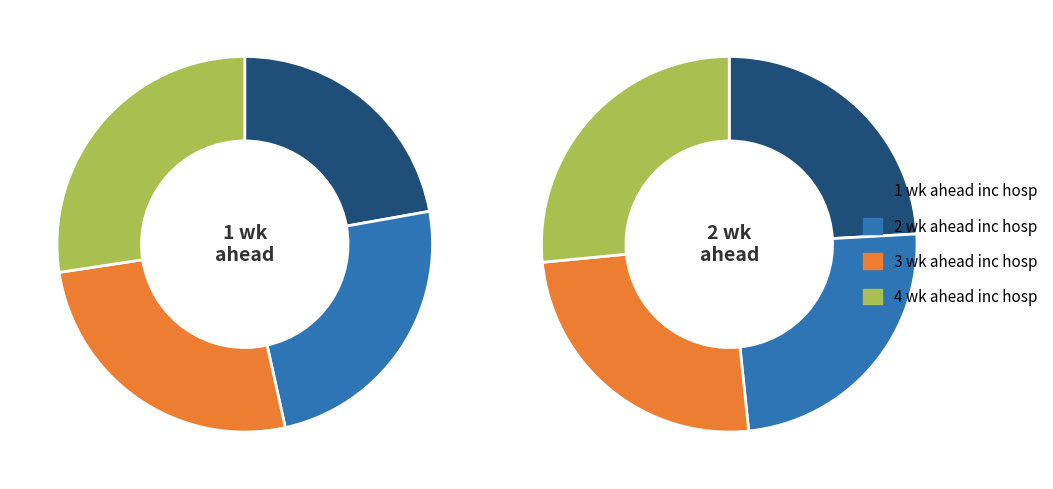

Does 1 wk ahead inc hosp represent more than half of the total?

No